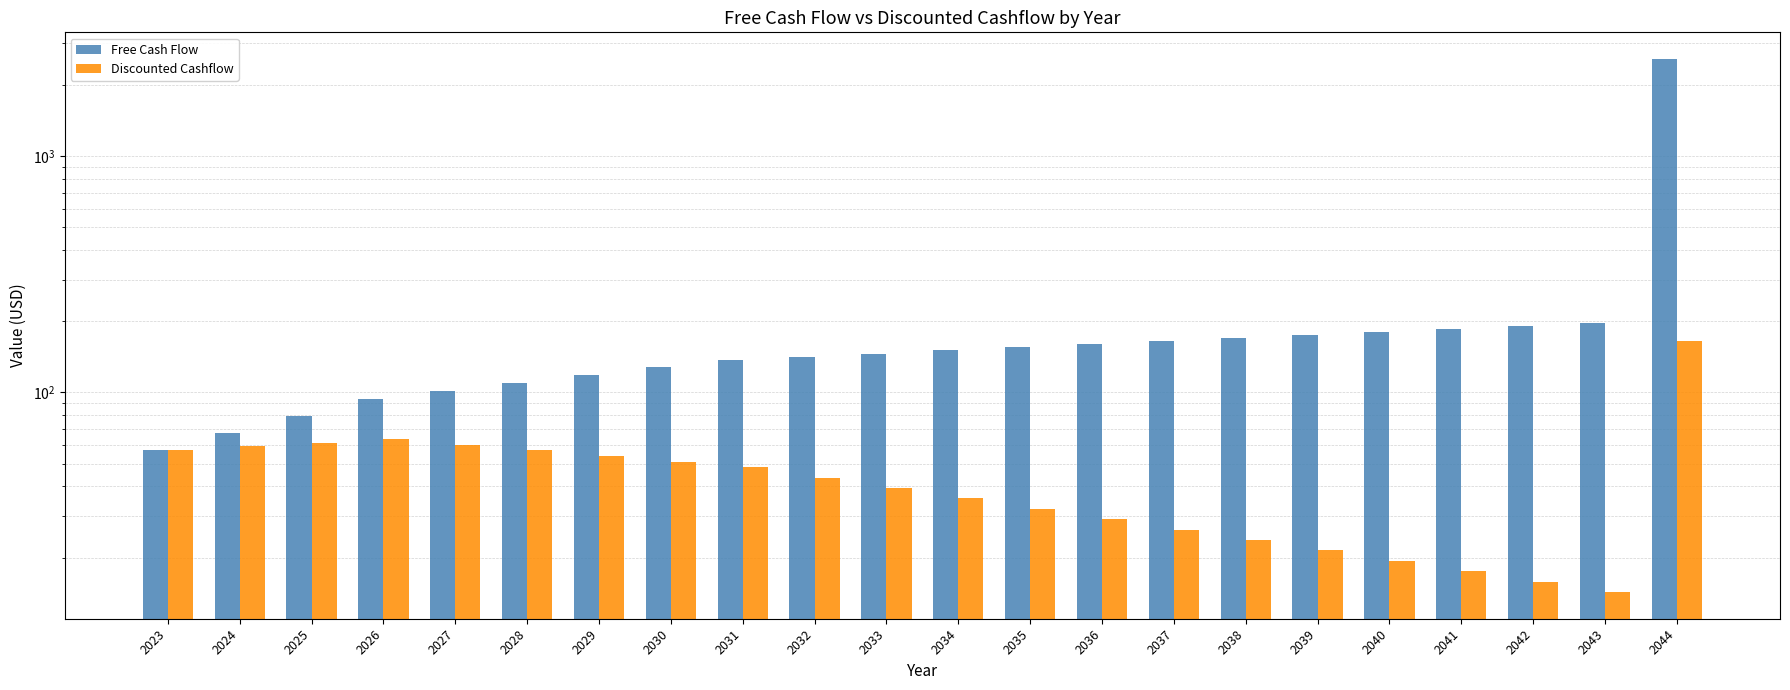

Reading left to right, transcribe all the data shown in this chart.

Free Cash Flow: 2023=57.0	2024=67.3	2025=79.4	2026=93.7	2027=101.2	2028=109.3	2029=118.1	2030=127.5	2031=137.7	2032=141.8	2033=146.1	2034=150.5	2035=155.0	2036=159.6	2037=164.4	2038=169.4	2039=174.4	2040=179.7	2041=185.1	2042=190.6	2043=196.3	2044=2576.9
Discounted Cashflow: 2023=57.0	2024=59.0	2025=61.1	2026=63.3	2027=59.9	2028=56.8	2029=53.8	2030=51.0	2031=48.3	2032=43.6	2033=39.4	2034=35.6	2035=32.2	2036=29.1	2037=26.3	2038=23.7	2039=21.4	2040=19.4	2041=17.5	2042=15.8	2043=14.3	2044=164.5